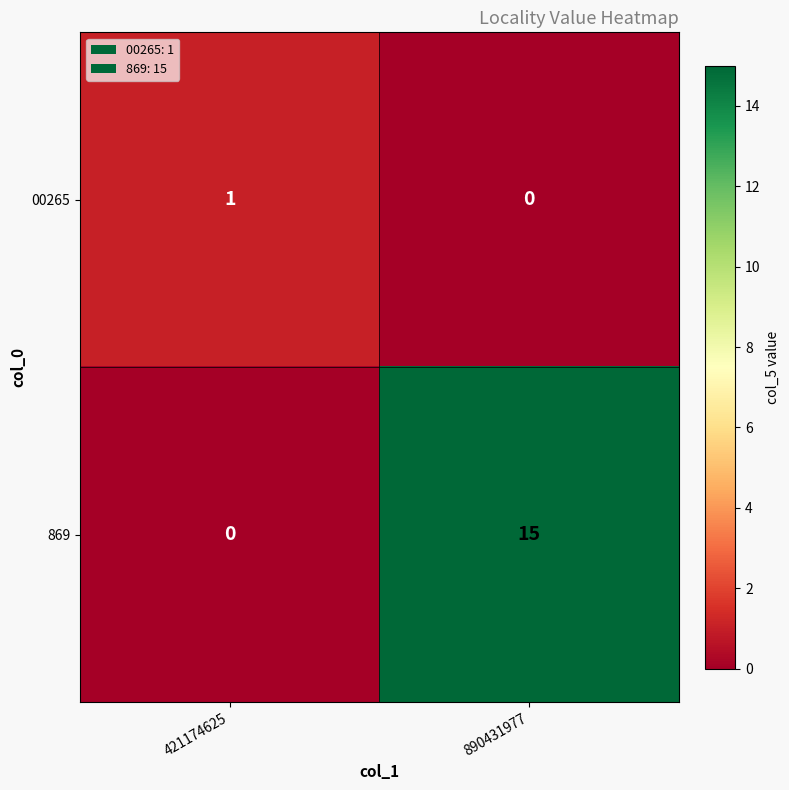

Reading left to right, list all the values displayed in this chart.

00265: 421174625=1	890431977=0
869: 421174625=0	890431977=15